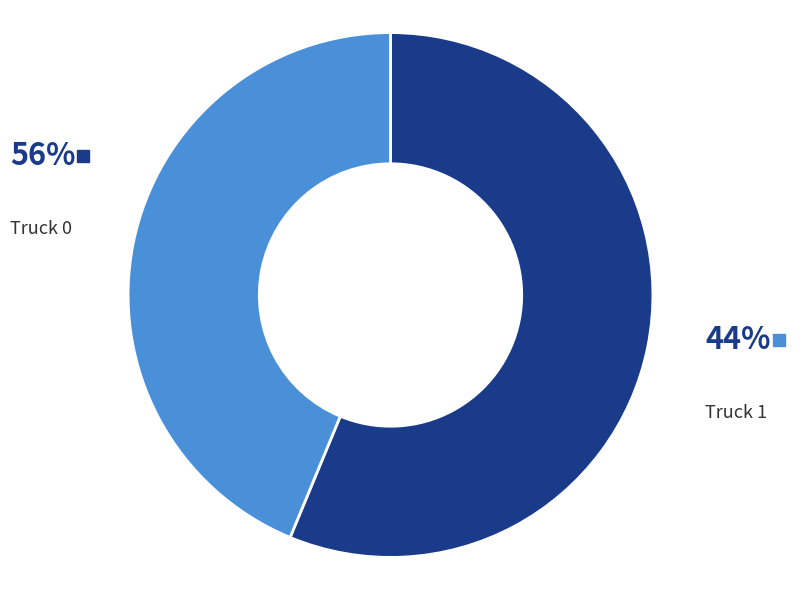

Is the sum of Truck 0 and Truck 1 greater than half?

Yes